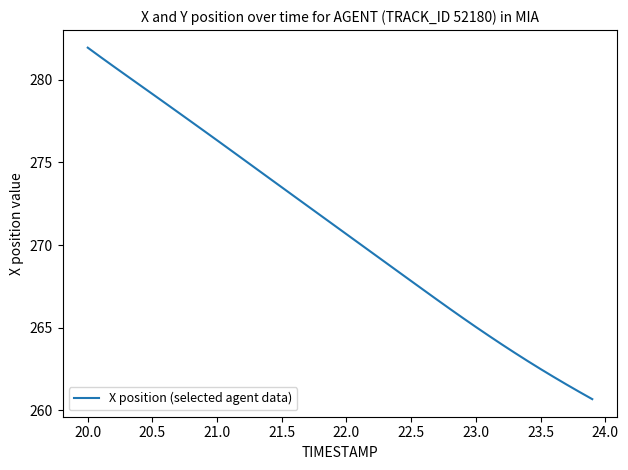

What is the maximum value shown in the chart?

282.0